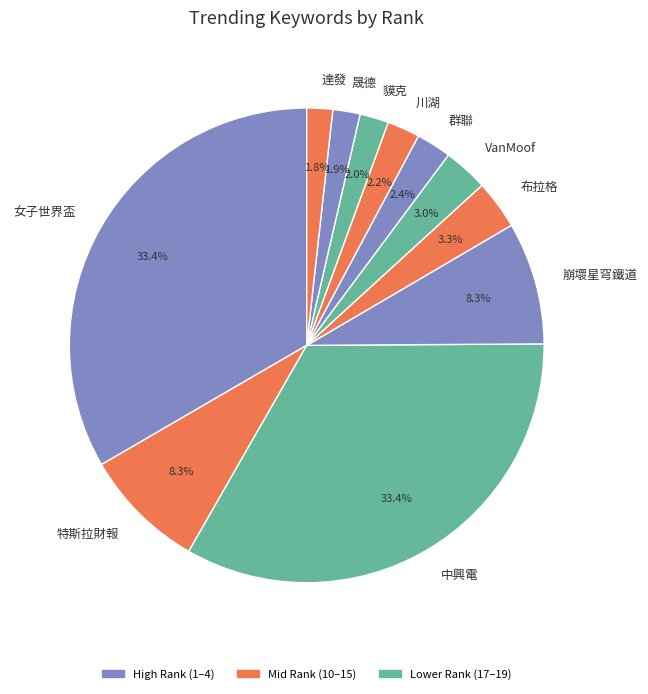

To the nearest percent, what is the difference between the 達發 and 特斯拉財報 slice percentages?

7%